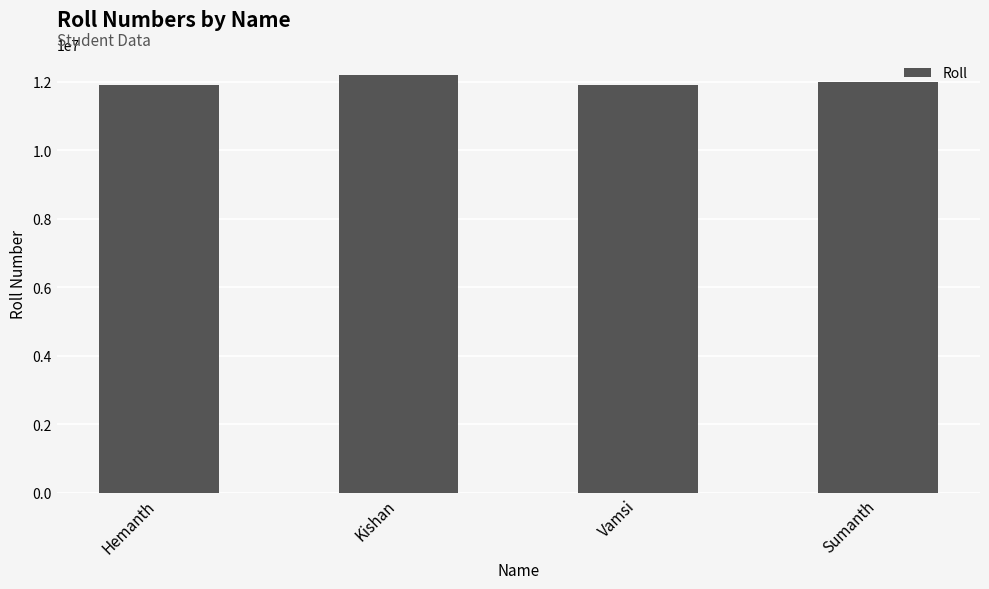

How many bars are there in total?

4